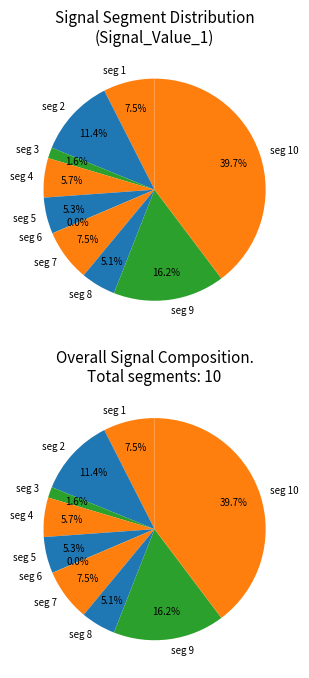

To the nearest percent, what is the average slice percentage?

10%